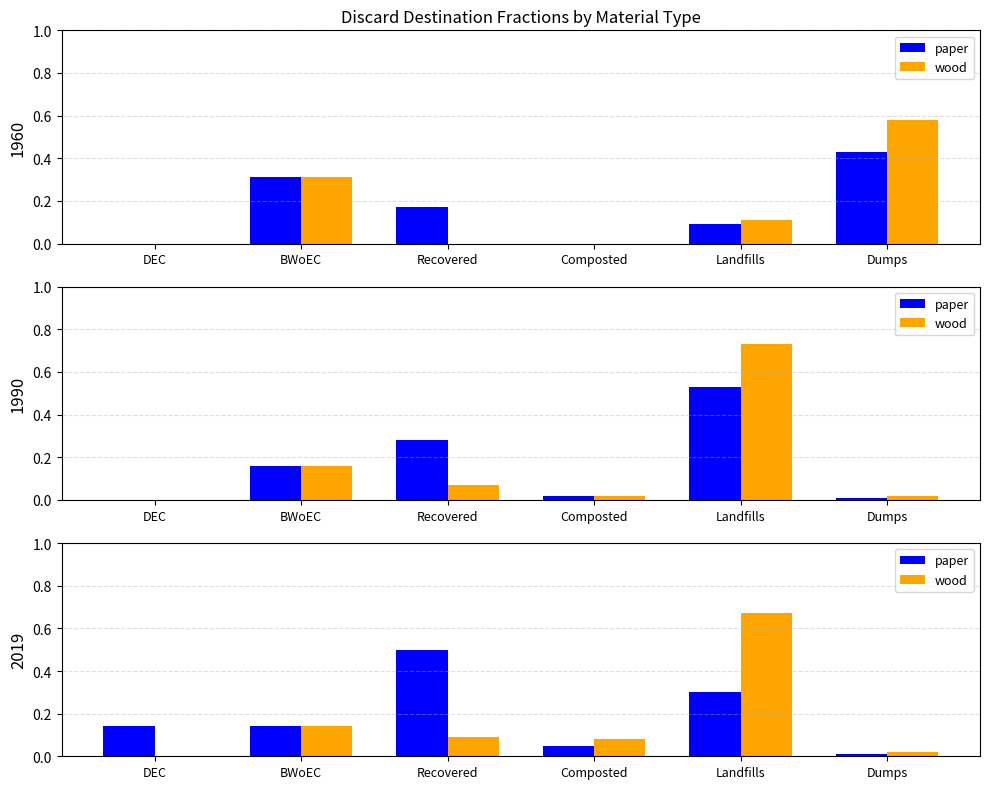

How many values in wood are above zero?

5